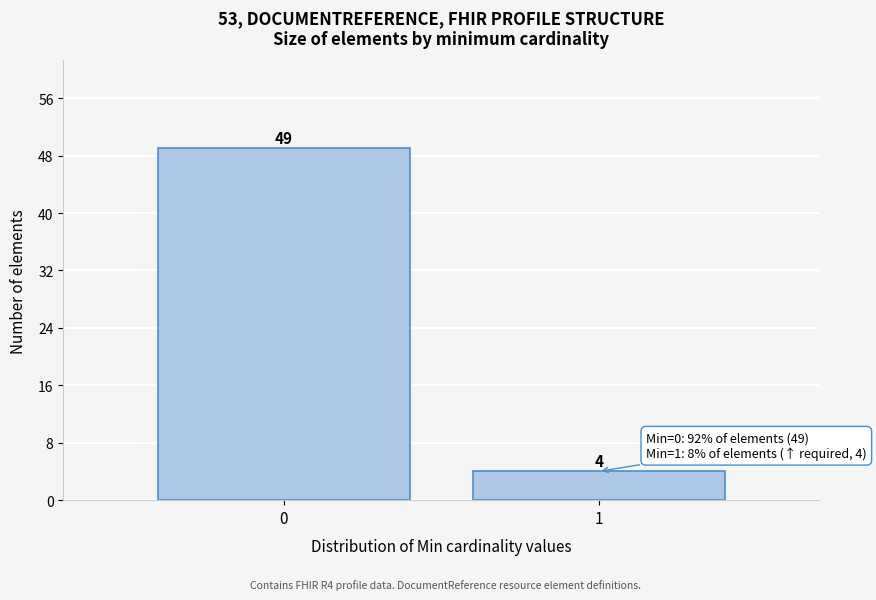

Reading right to left, transcribe all the data shown in this chart.

4	49